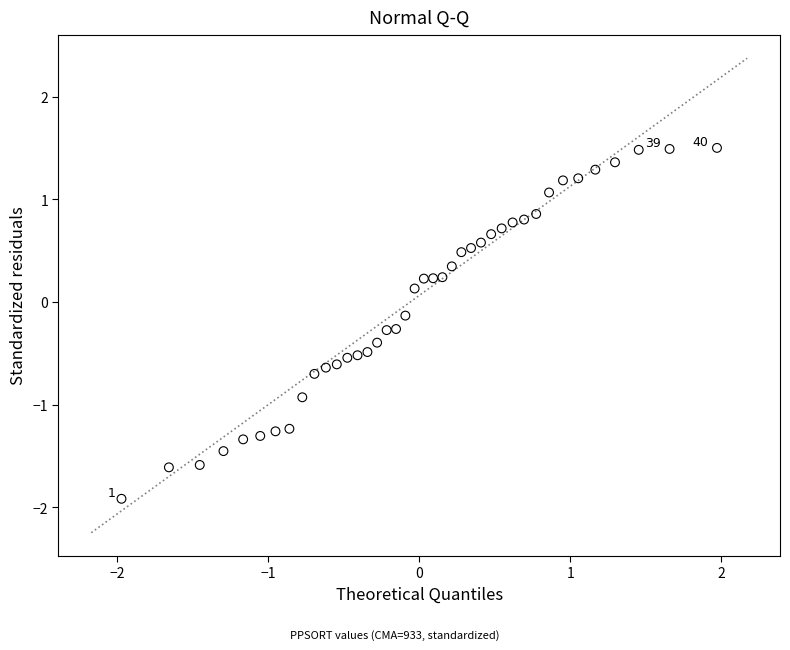

What is the range of X values (max minus min)?

3.9